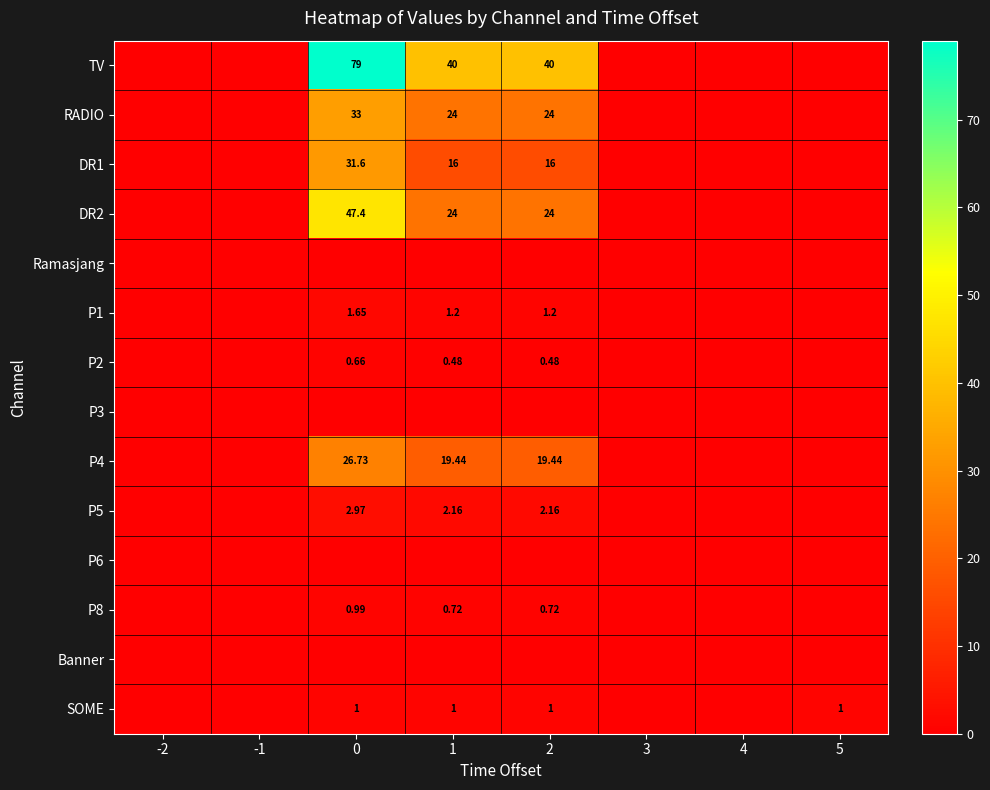

True or false: RADIO has a value of 7.1 at 1.

False